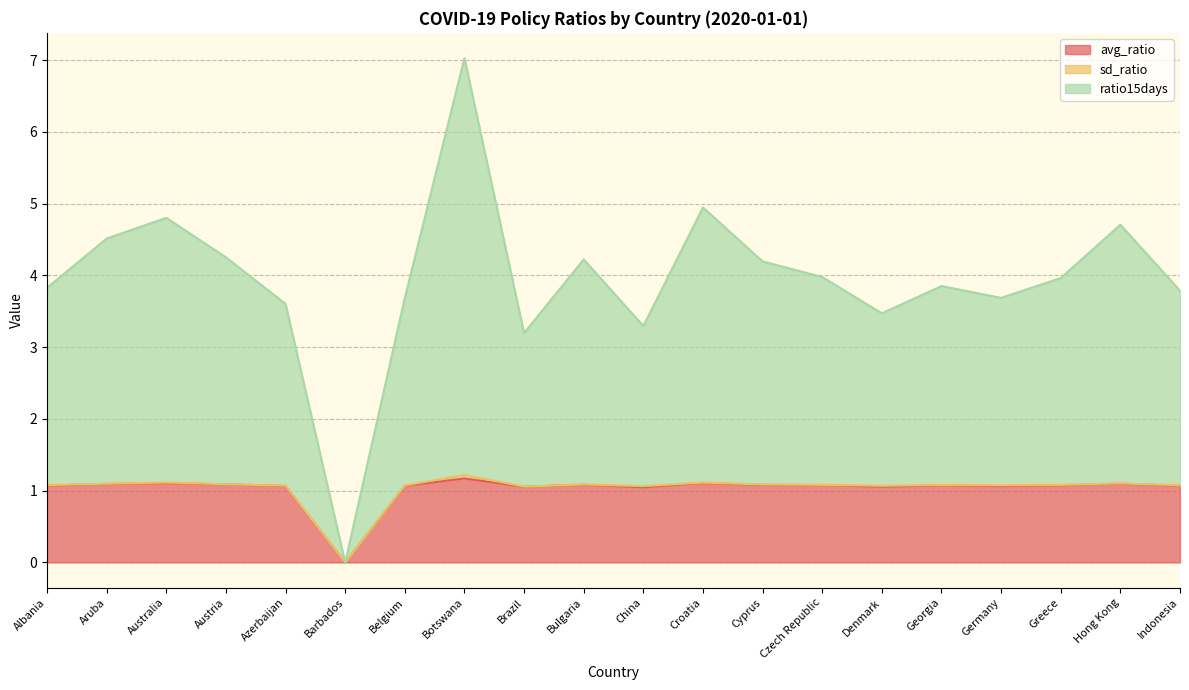

How many values in the avg_ratio series exceed 1?

19